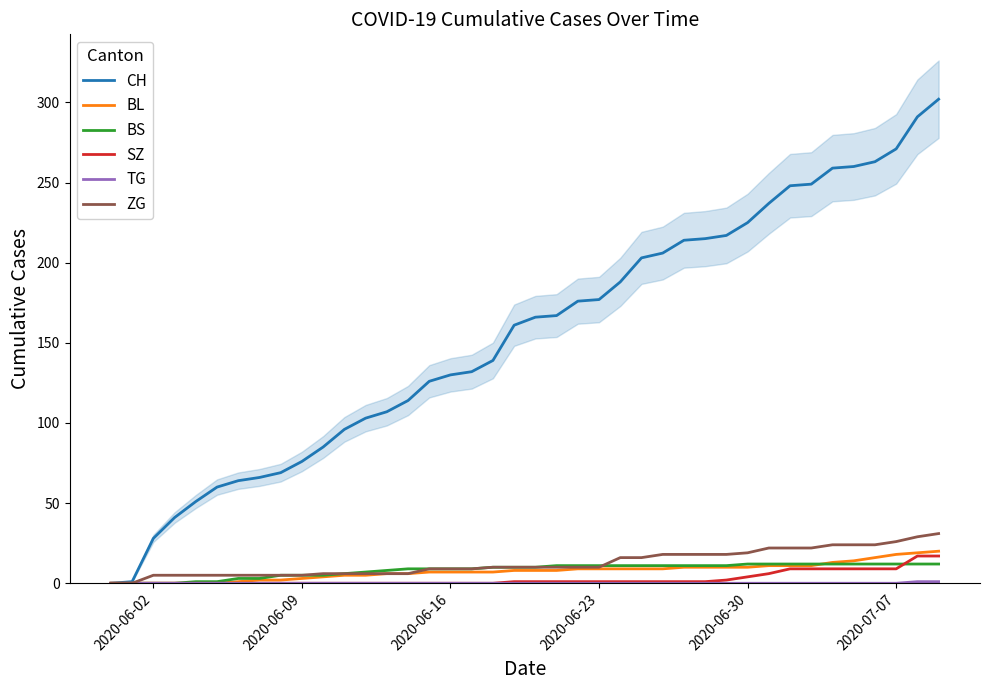

How many values in the SZ series are below 1?

19